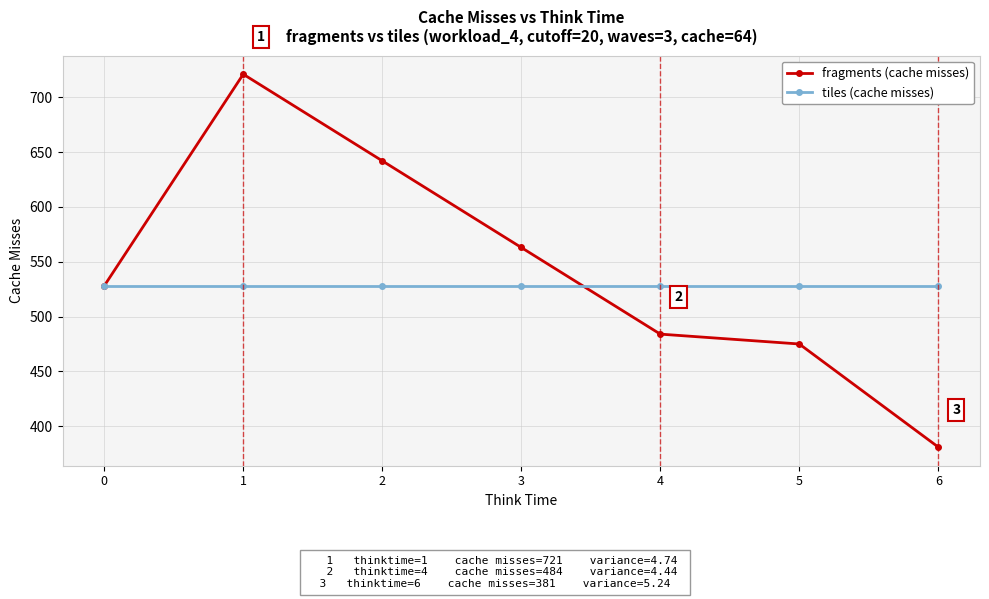

How many interior local peaks does the fragments (cache misses) series have?

1